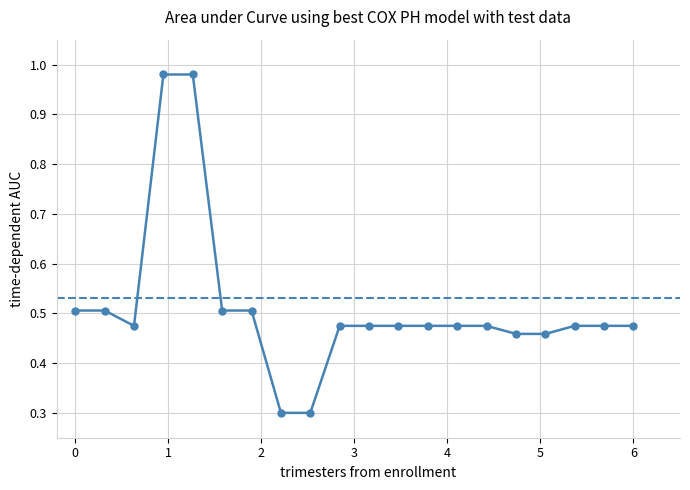

What is the minimum value shown in the chart?

0.3